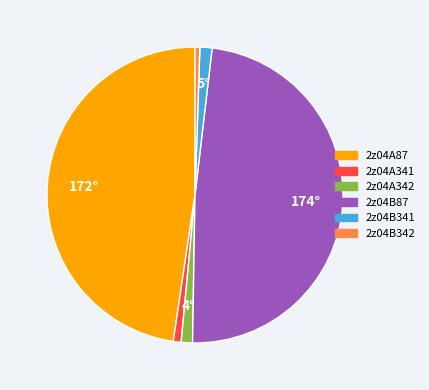

True or false: 2z04B87 accounts for 48% of the total.

True